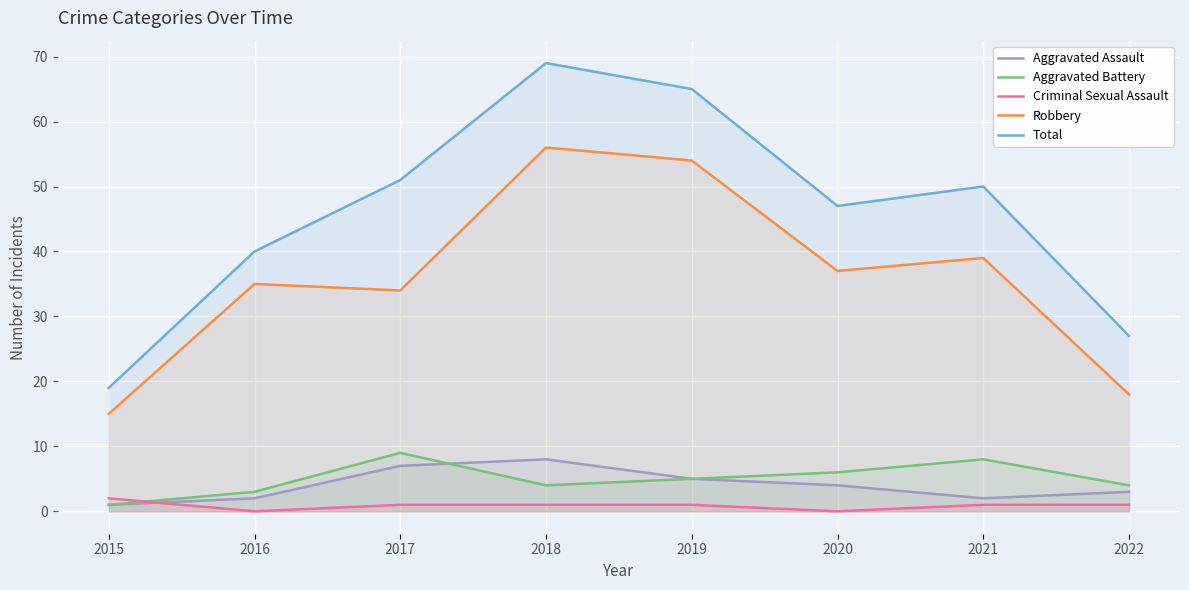

Is it true that Robbery equals 18 at 2022?

True